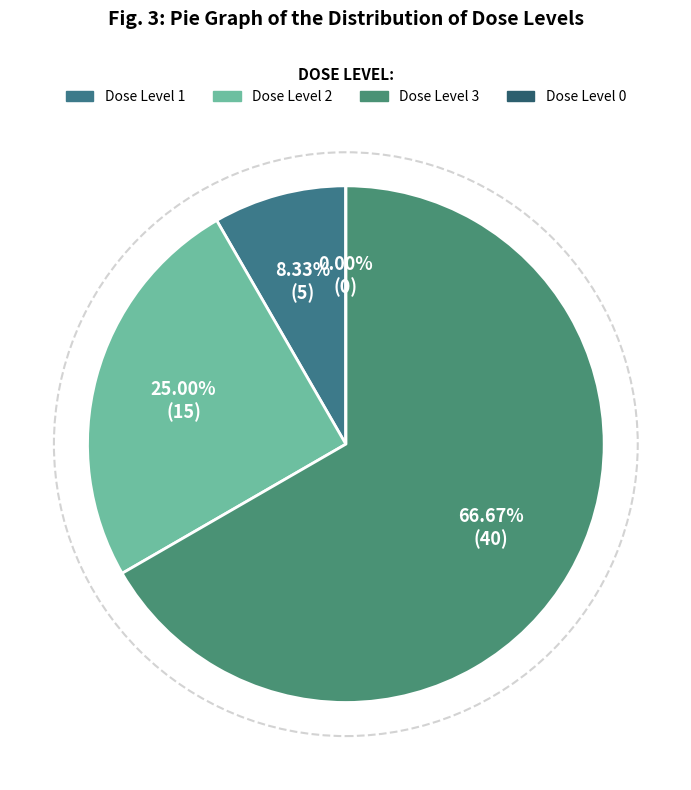

Does 0 represent more than half of the total?

No